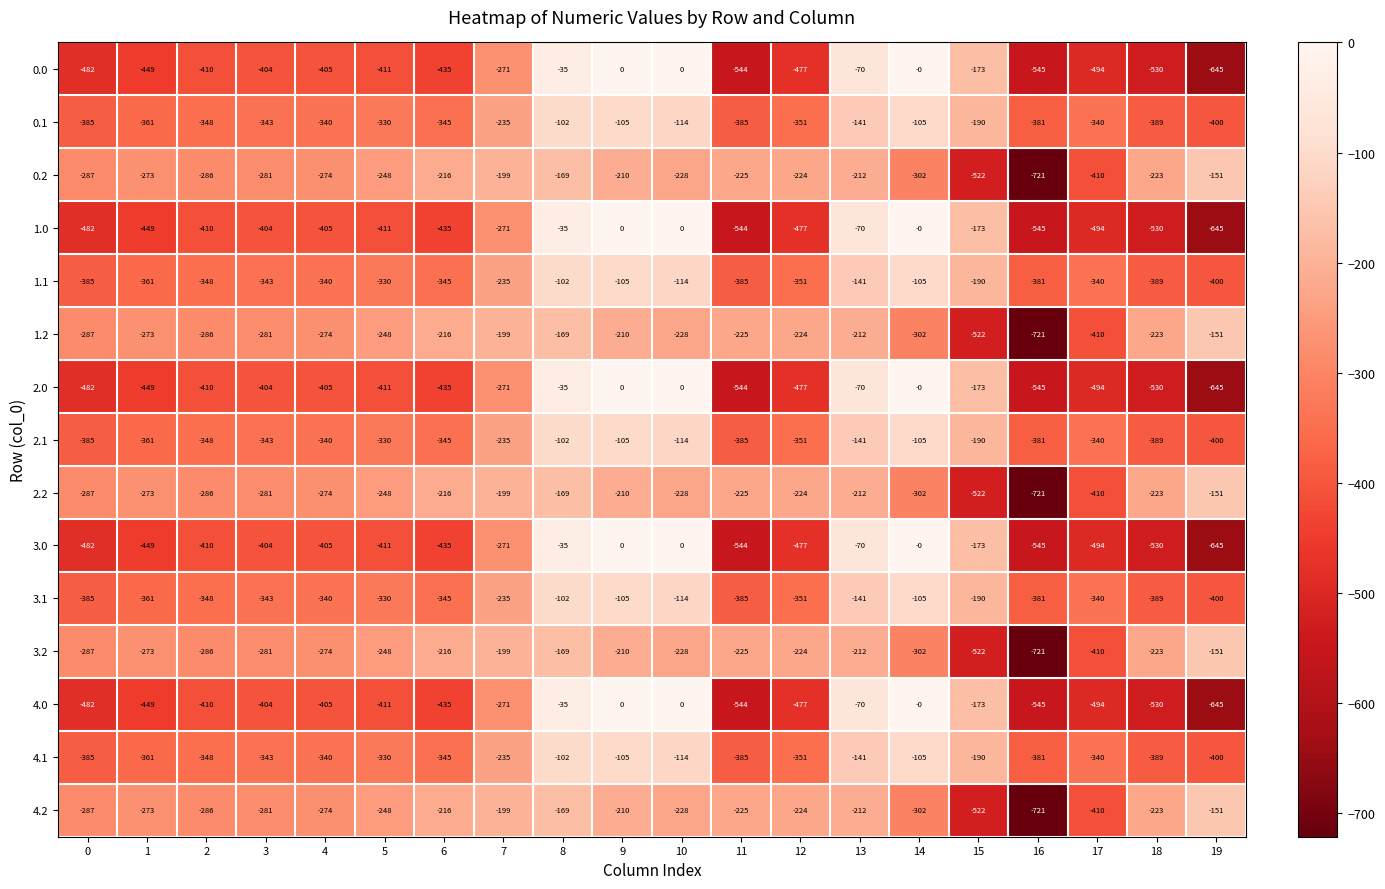

What is the sum of all 2.0 values?

-6780